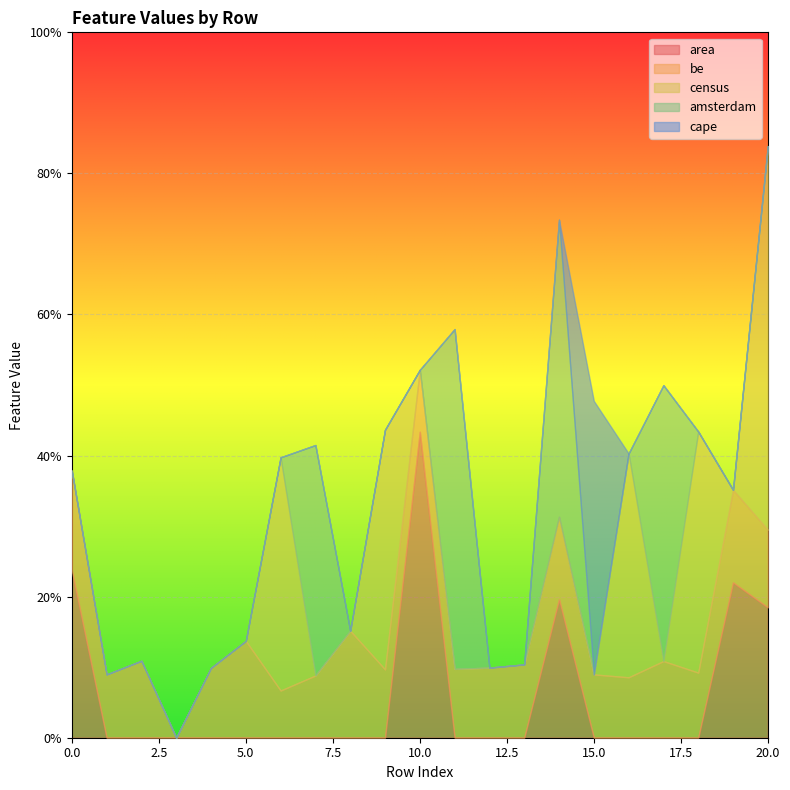

Which has a higher value, 4 or 15?

4